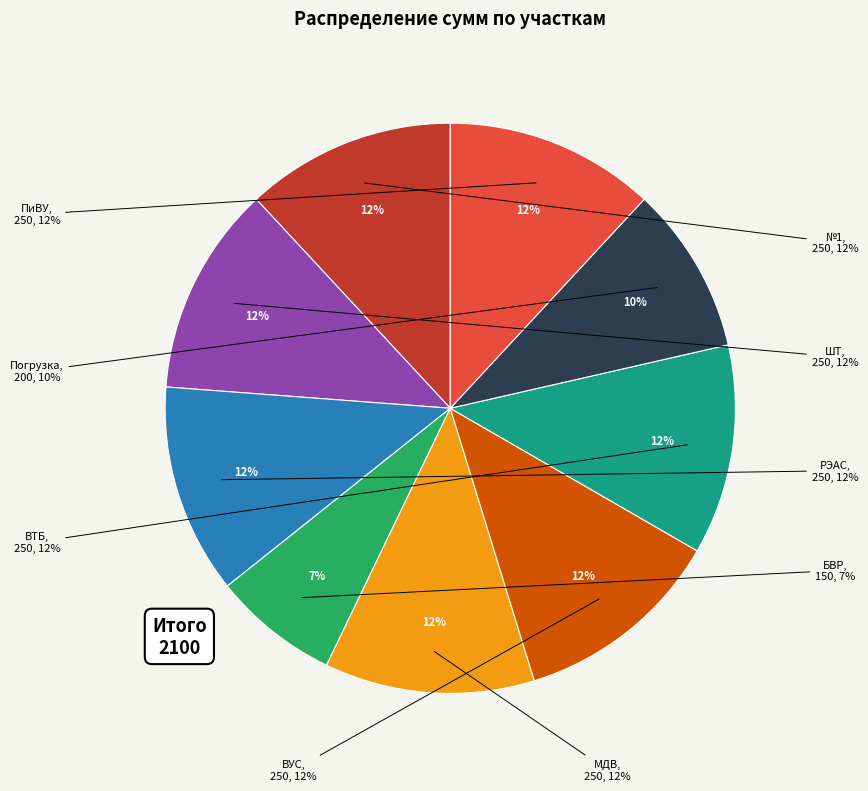

Approximately how many times larger is the value at №1 compared to ВУС?

1.0